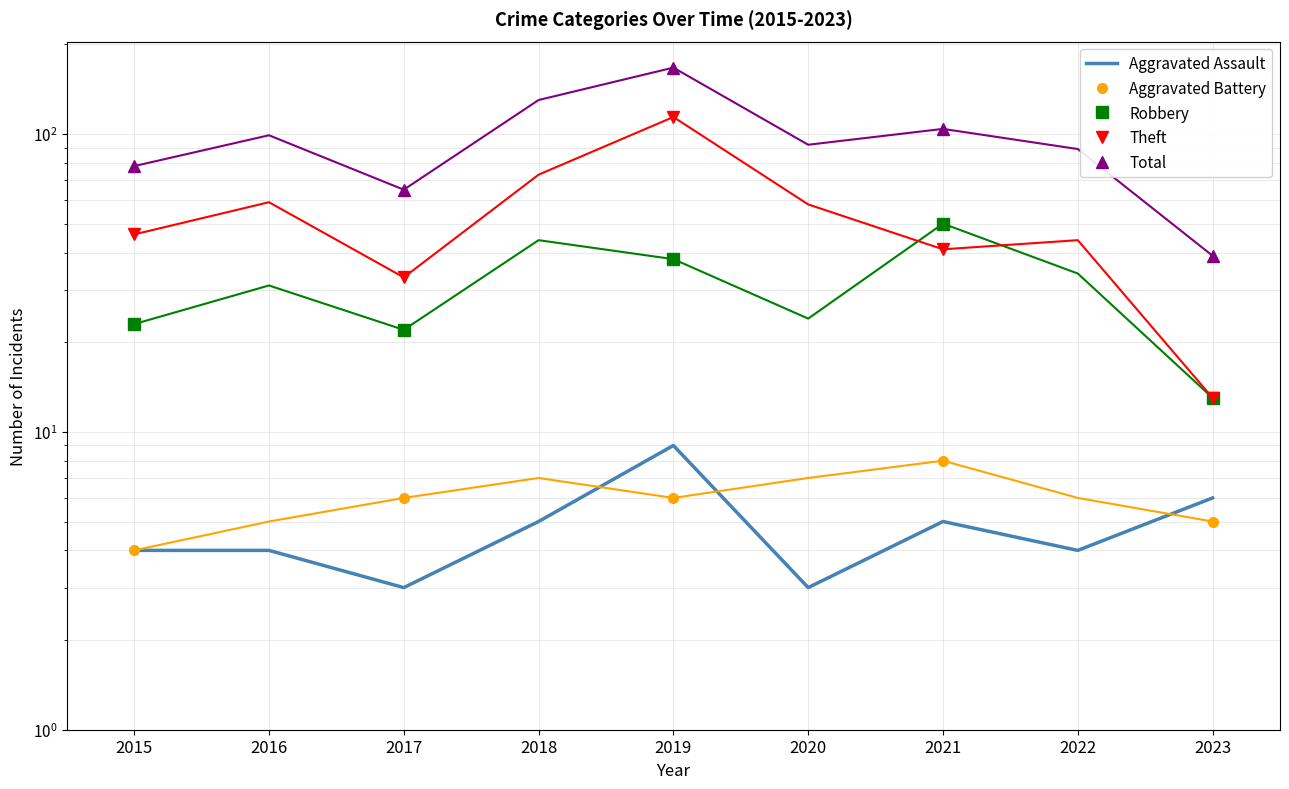

Rank the series by their maximum value, from lowest to highest.

Aggravated Battery, Aggravated Assault, Robbery, Theft, Total